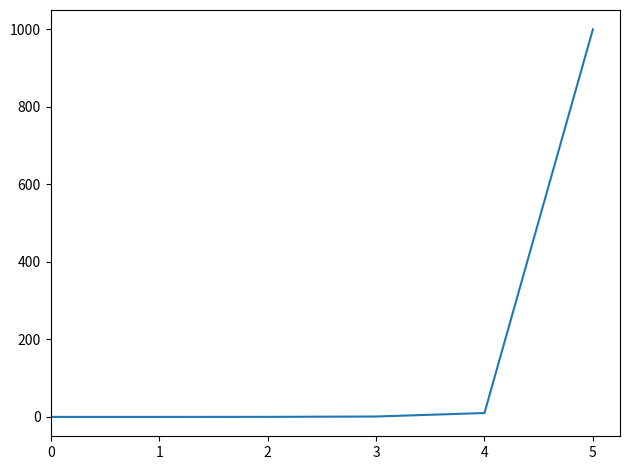

Is it true that the value at 1 is 0.0?

True